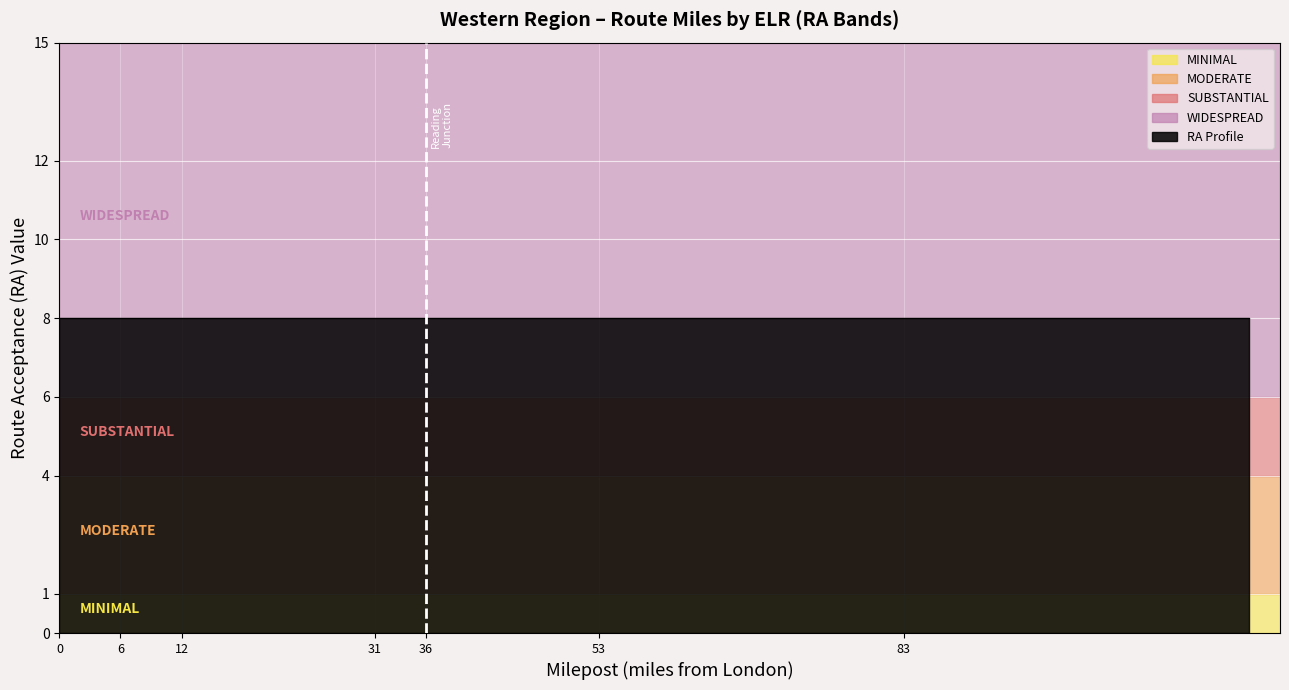

True or false: RA=6 (Substantial) and RA=8 (Widespread) cross at least once.

False